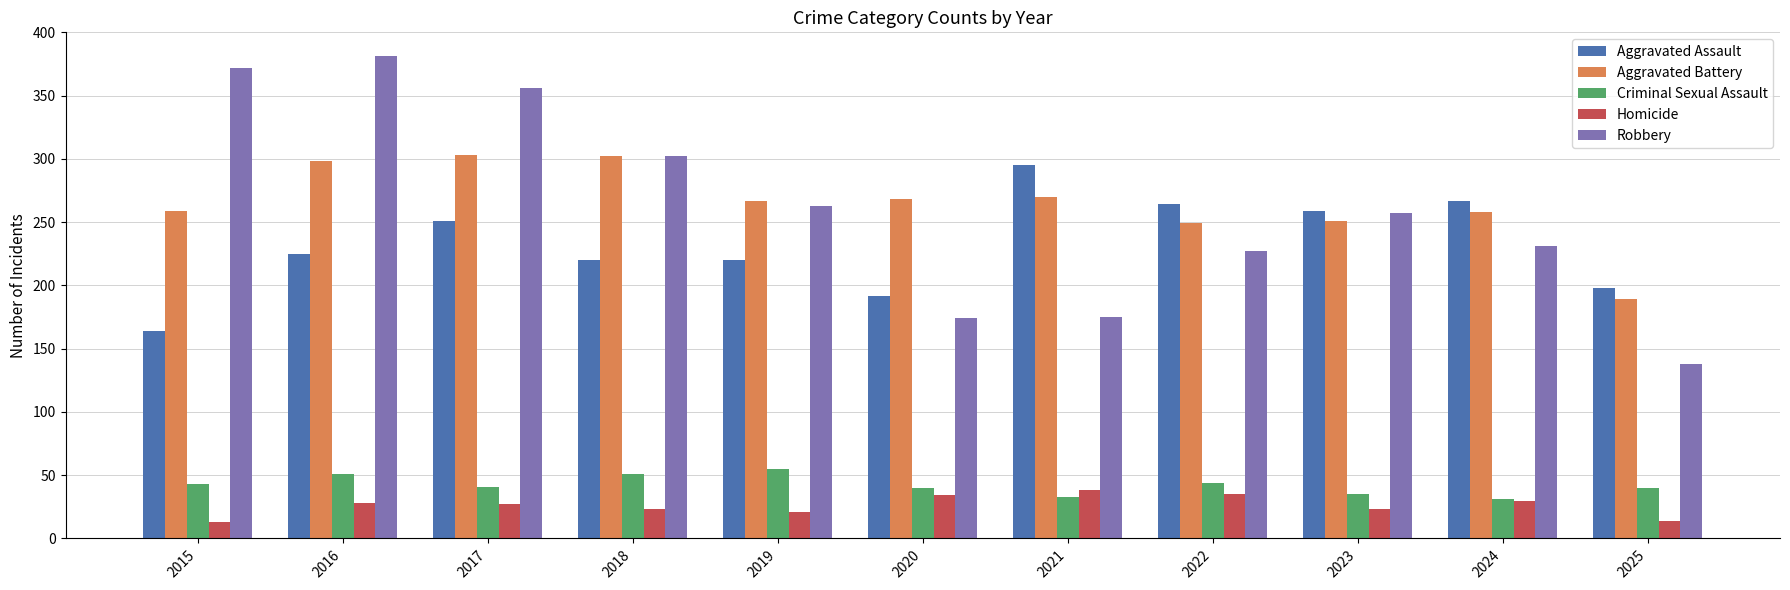

What is the average value of the Robbery series?

261